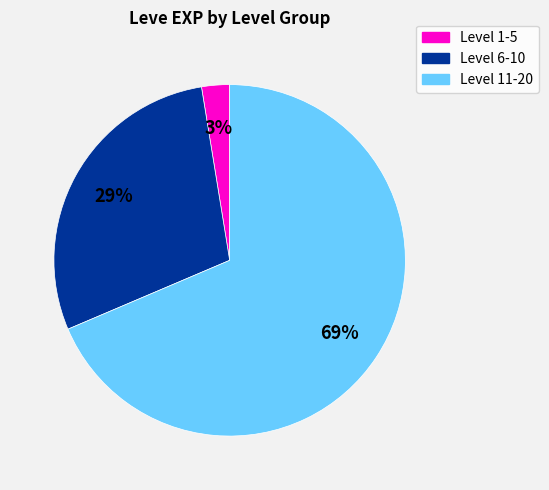

Does any single category account for the majority?

Yes